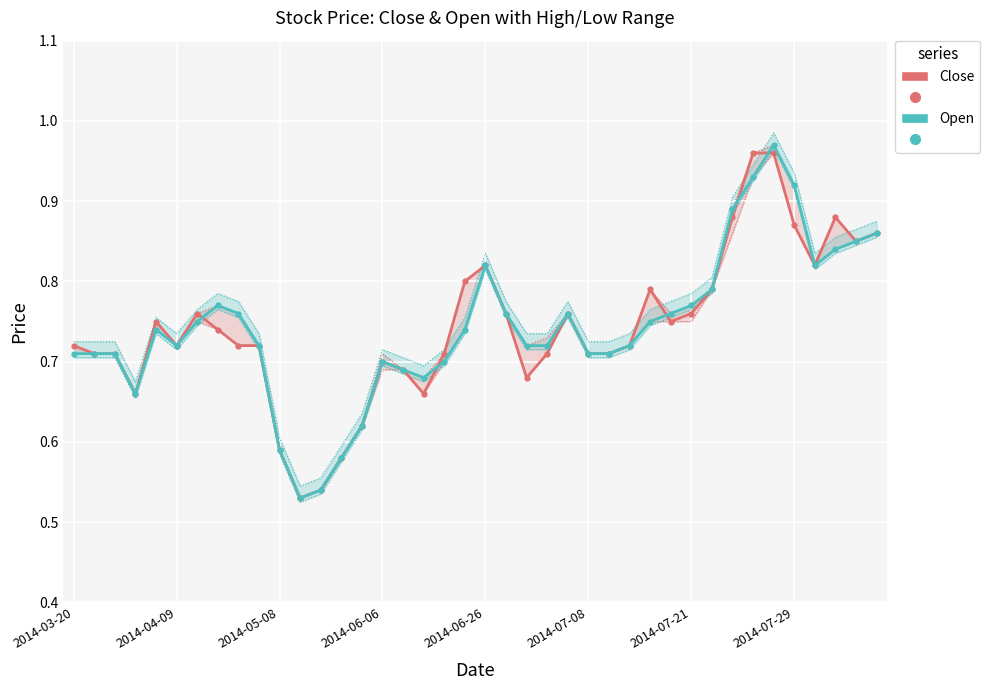

True or false: Open has a value of 0.8 at 2014-07-21.

True